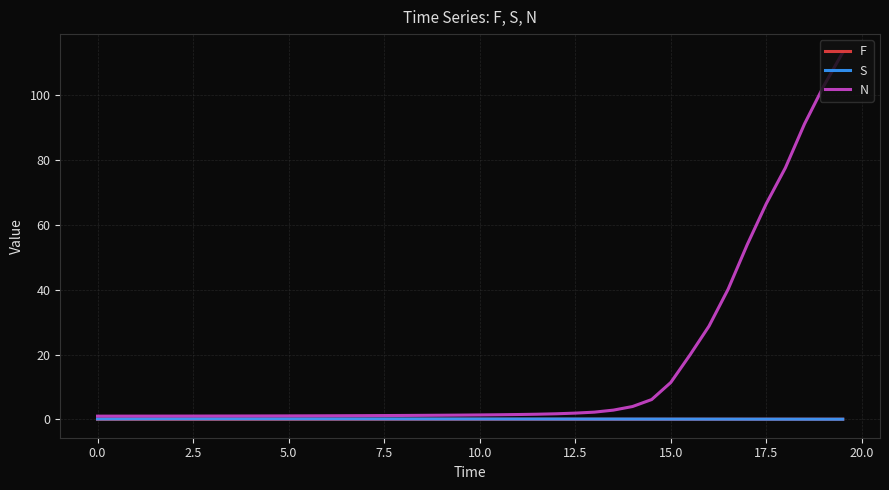

What is the sum of all S values?

4.9